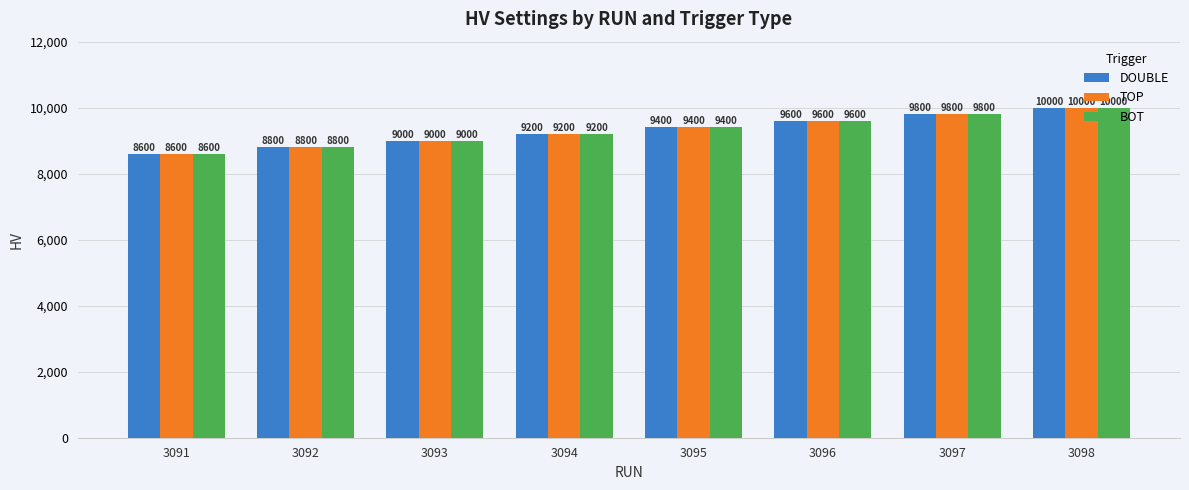

How many DOUBLE values are between 9000 and 9800?

5